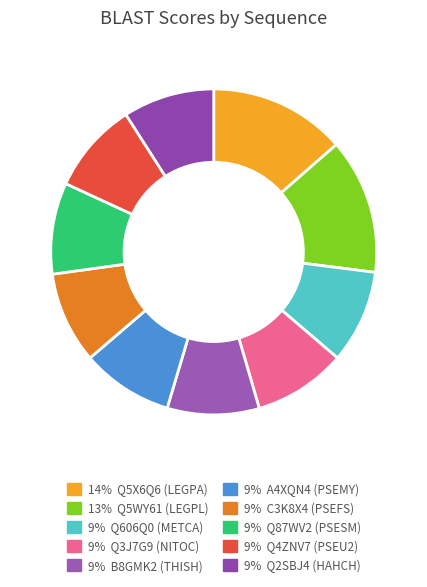

Rank the categories by value from lowest to highest.

Q2SBJ4 (HAHCH), Q87WV2 (PSESM), Q4ZNV7 (PSEU2), C3K8X4 (PSEFS), A4XQN4 (PSEMY), B8GMK2 (THISH), Q3J7G9 (NITOC), Q606Q0 (METCA), Q5WY61 (LEGPL), Q5X6Q6 (LEGPA)